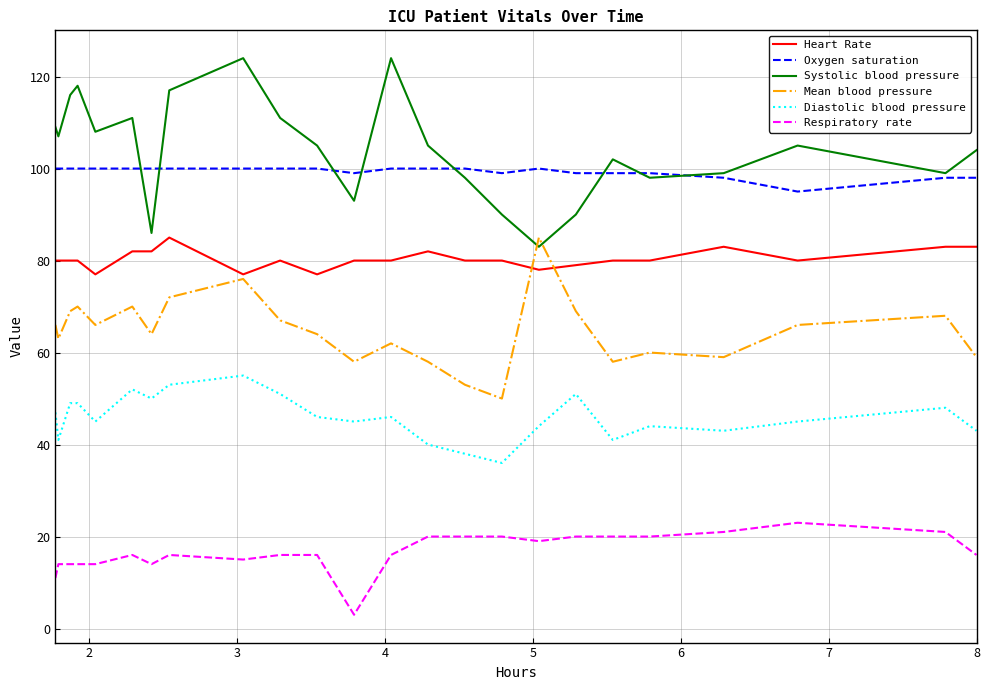

What is the smallest value displayed?

3